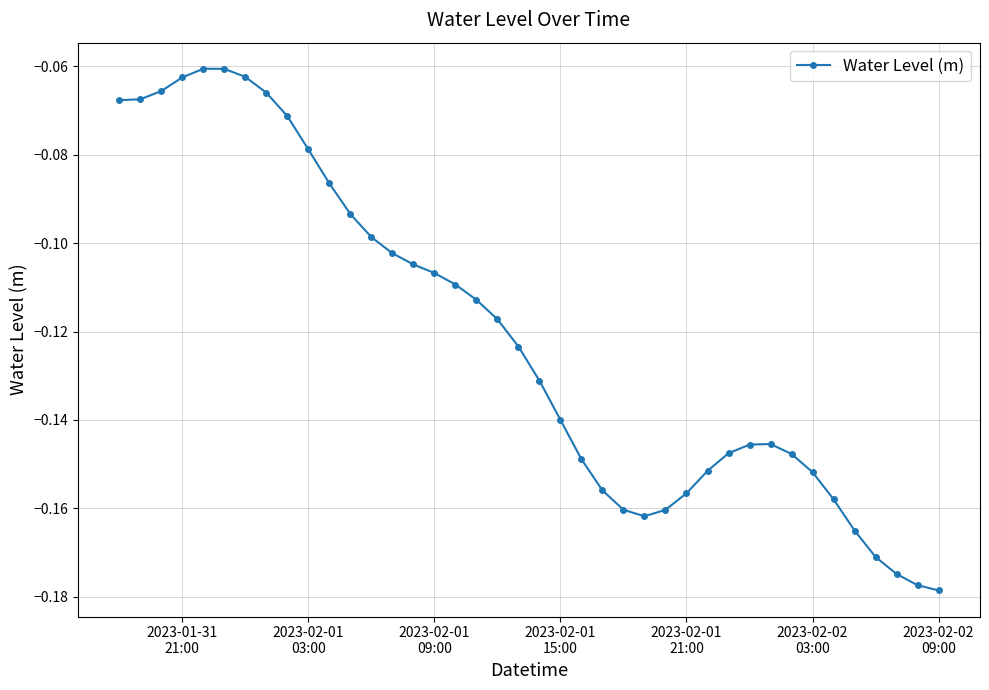

True or false: there are more than 1 points higher than both neighbors.

True